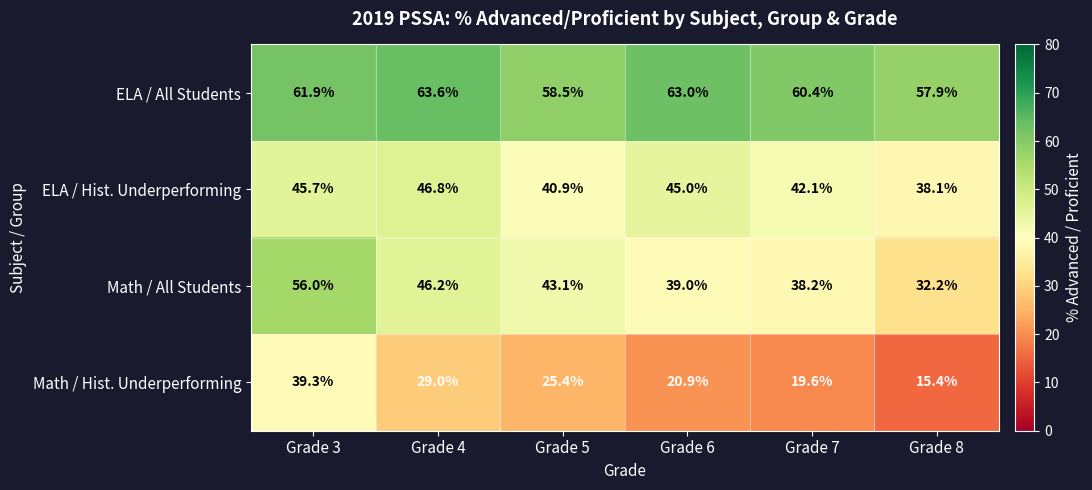

Is it true that Math / Hist. Underperforming equals 39.3 at Grade 3?

True